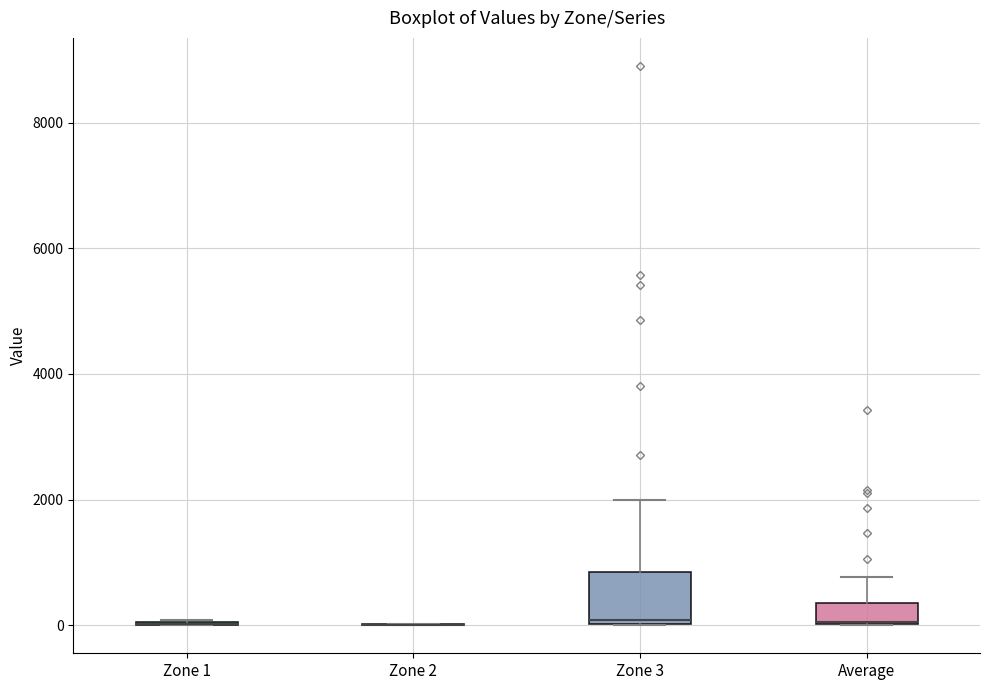

Reading left to right, transcribe this box plot: for each box, give where its median line is, the range the box spans, and where its two whiskers end, as read against the y-axis. The values are not printed on the chart, so give them approximately, as read against the axis.

Zone 1: box collapsed to a line at 0, whiskers 0 to 0
Zone 2: box collapsed to a line at 0, whiskers 0 to 0
Zone 3: median 0, box 0 to 800, whiskers 0 to 2000
Average: median 0 (drawn on the box's lower edge), box 0 to 400, whiskers 0 to 800